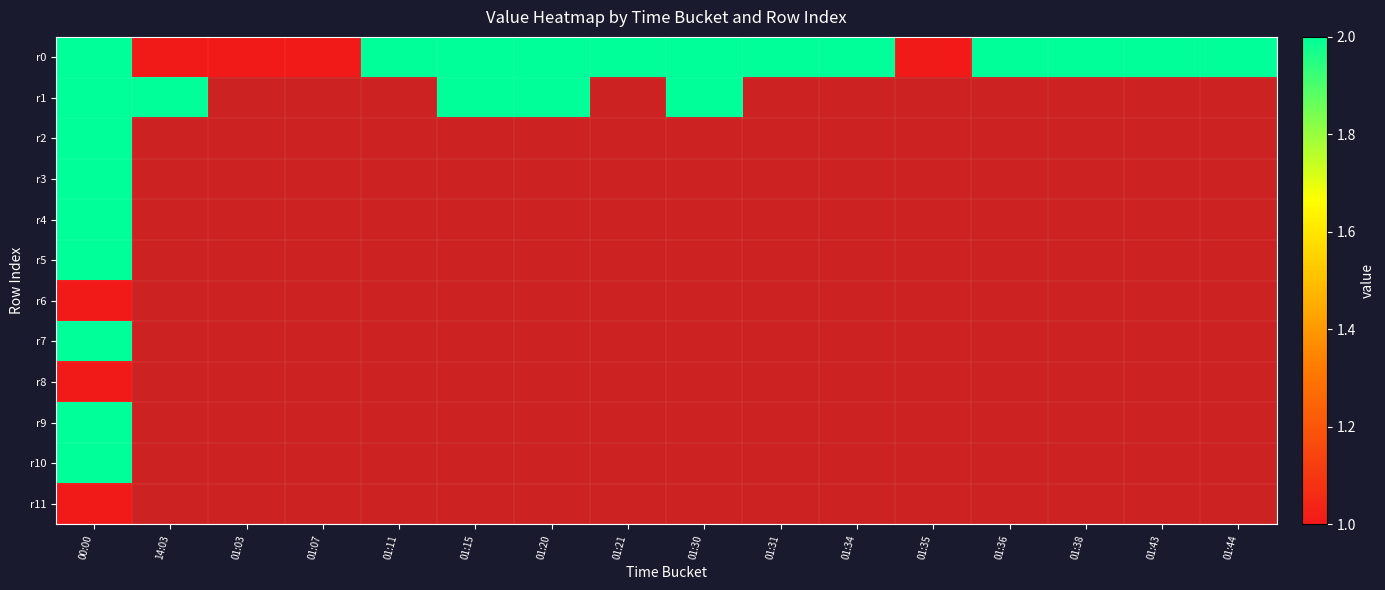

At which label is r1 closest to 2?

00:00